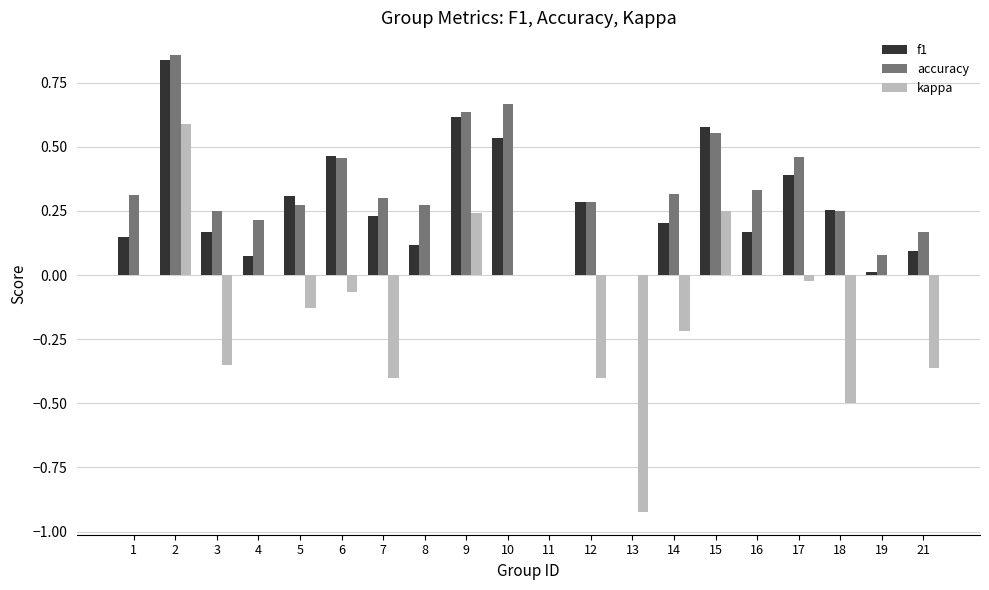

Are the bars horizontal?

No